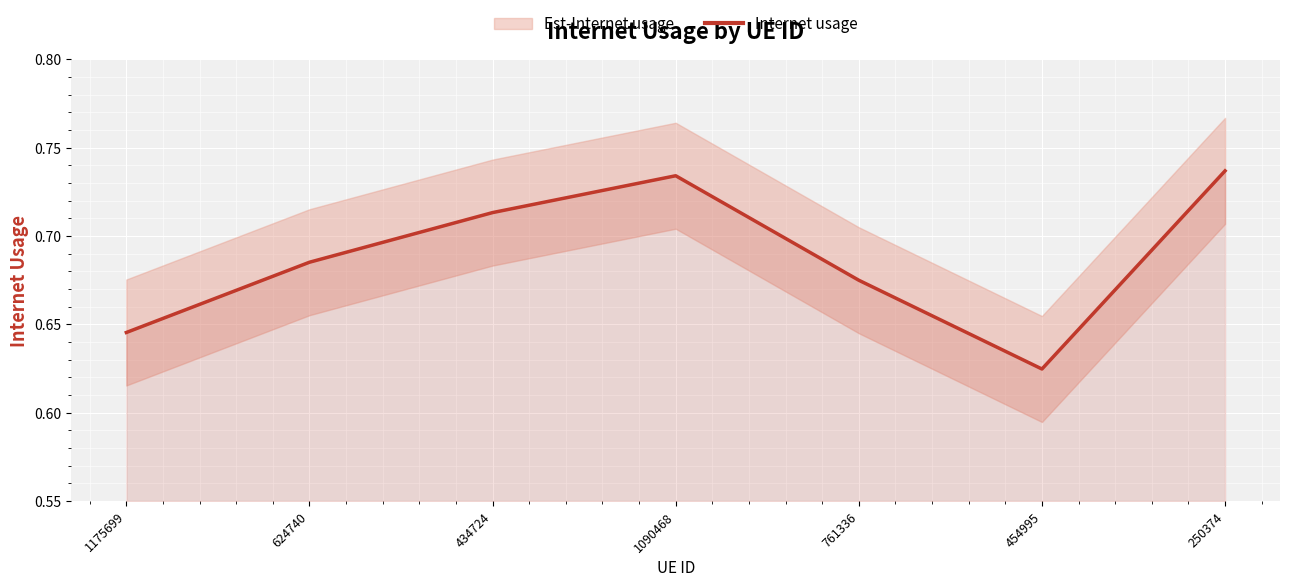

Reading left to right, what are all the values shown in this chart?

0.6	0.7	0.7	0.7	0.7	0.6	0.7